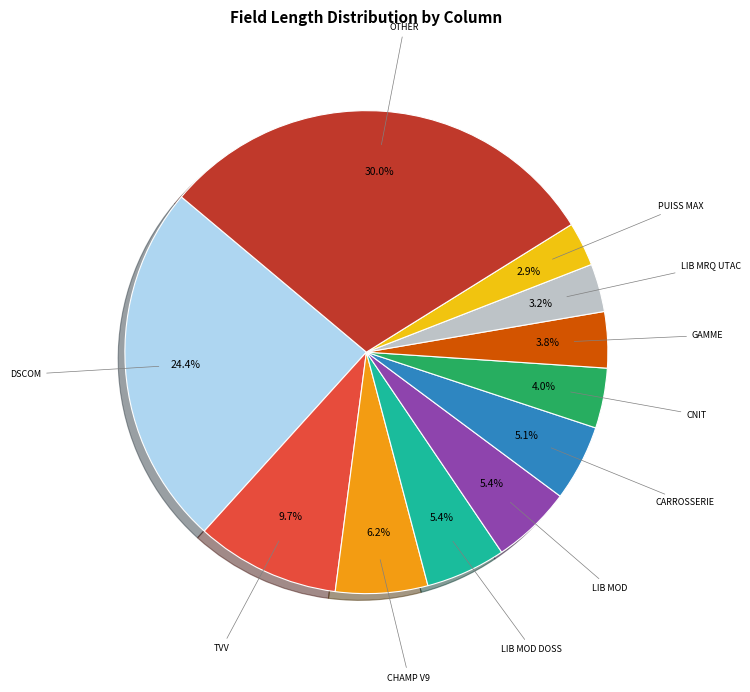

Does any single category account for the majority?

No